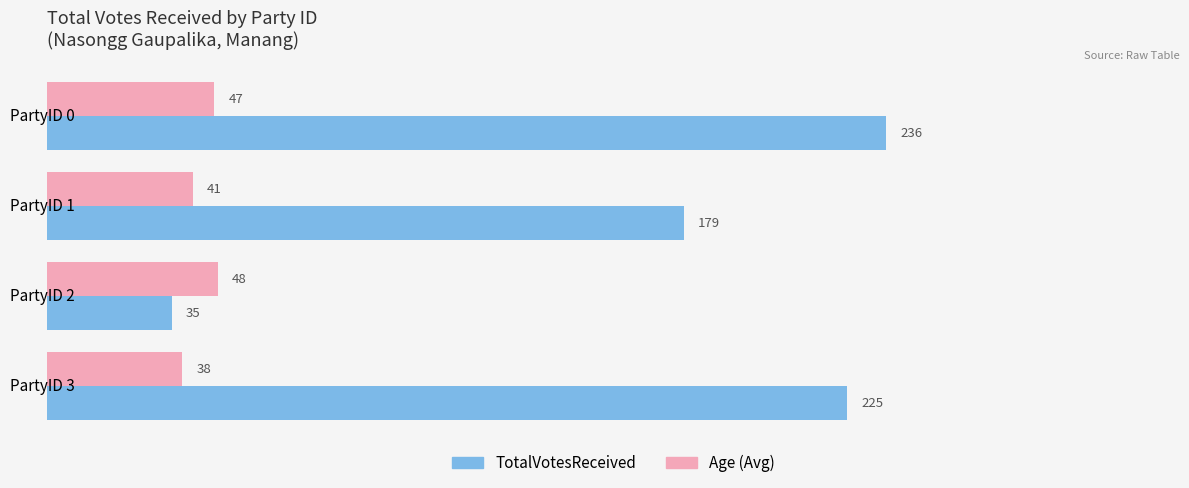

What is the maximum value shown in the chart?

236